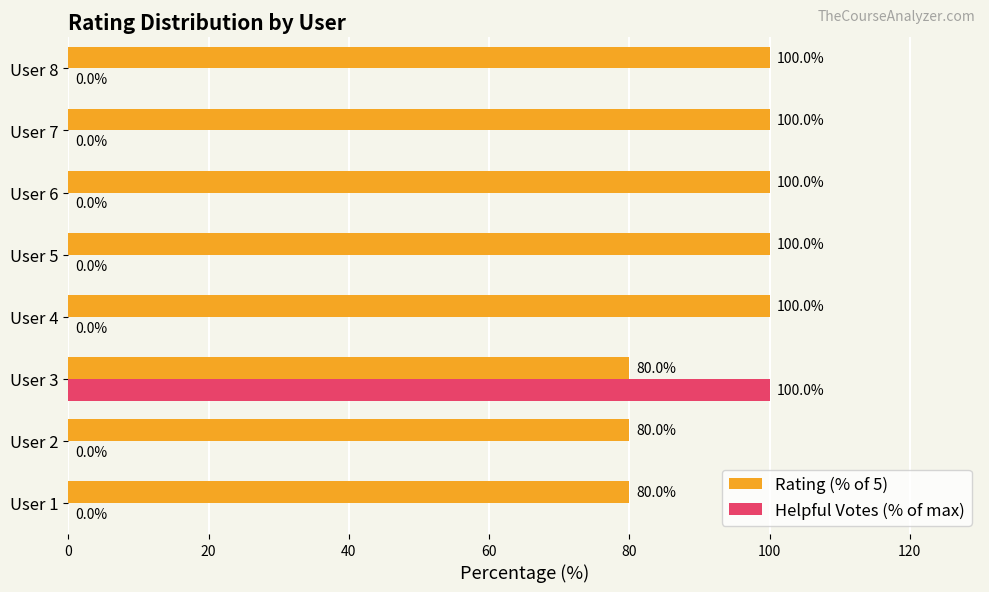

What are all the series names shown in the legend?

Rating (% of 5), Helpful Votes (% of max)